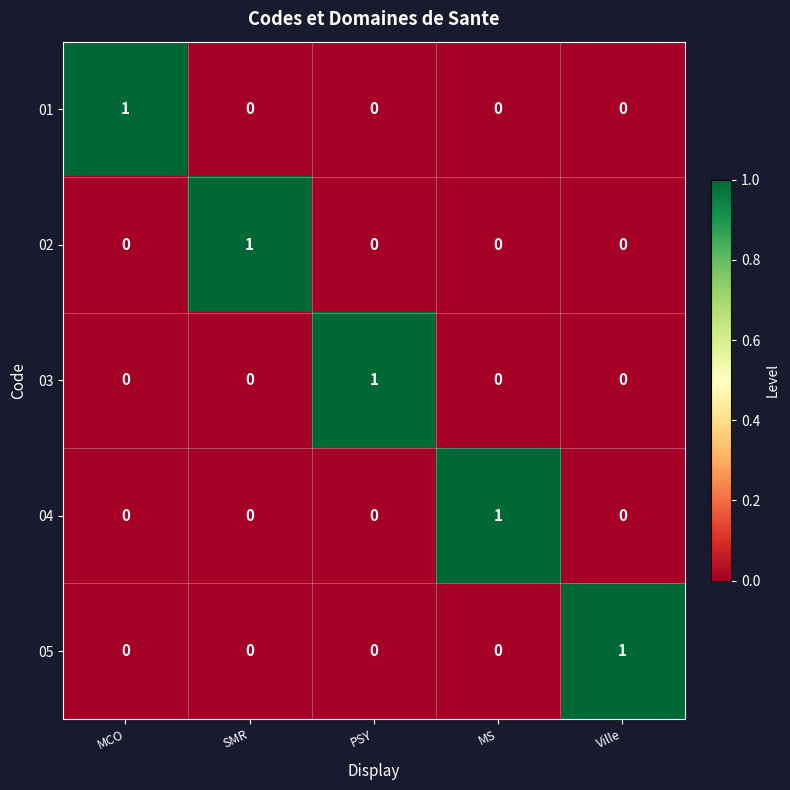

At which label does 02 reach its peak?

SMR